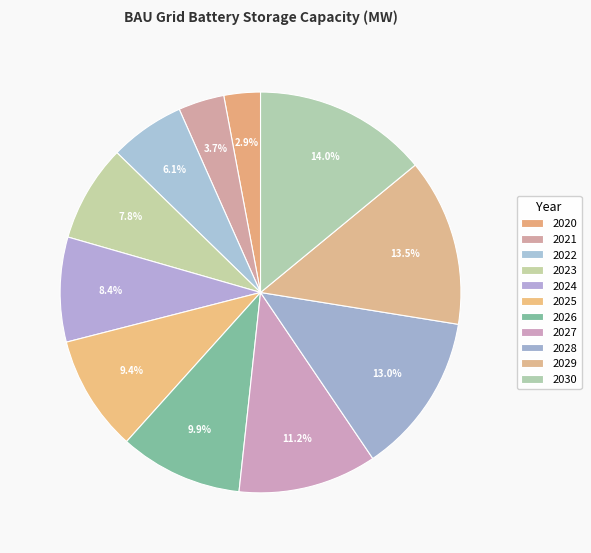

How many segments does this pie chart have?

11